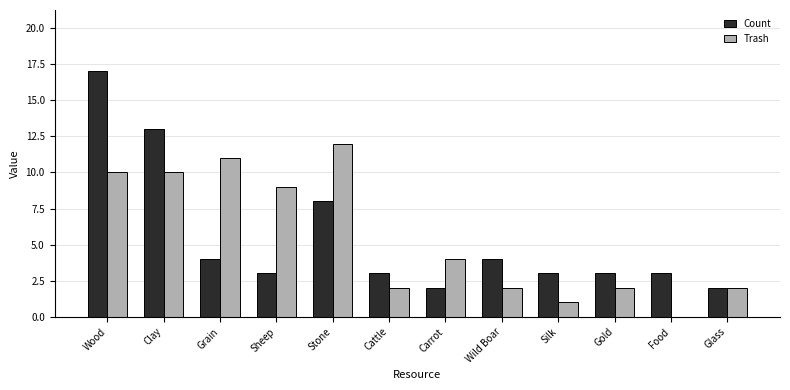

Where does the Count series first go above 3?

Wood